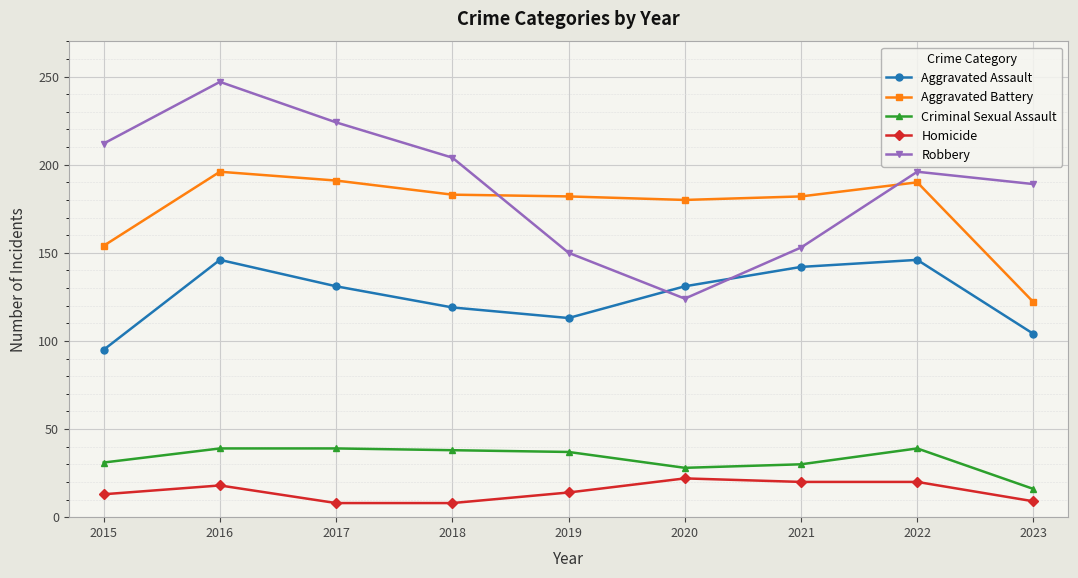

How many data points does each series have?

9